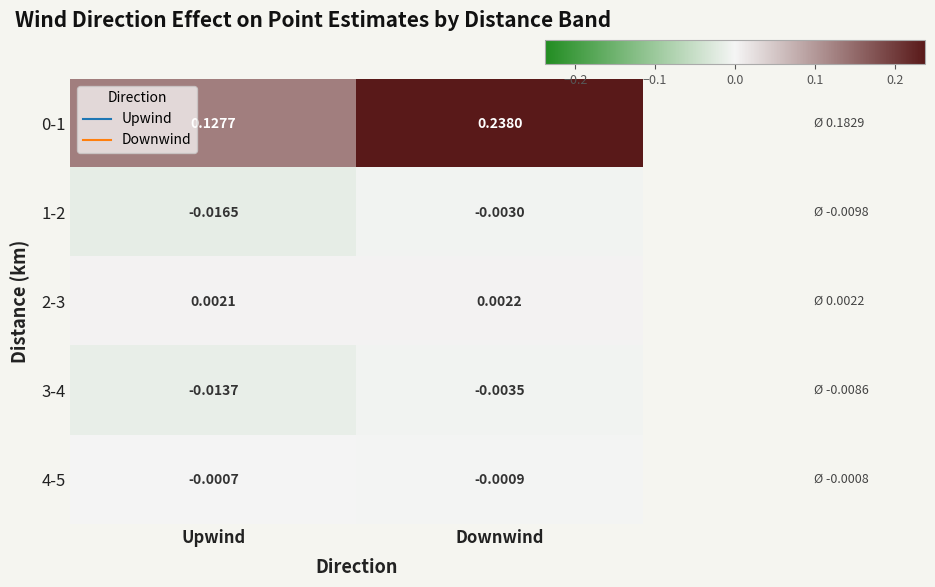

At how many categories does at least one series exceed 0?

2